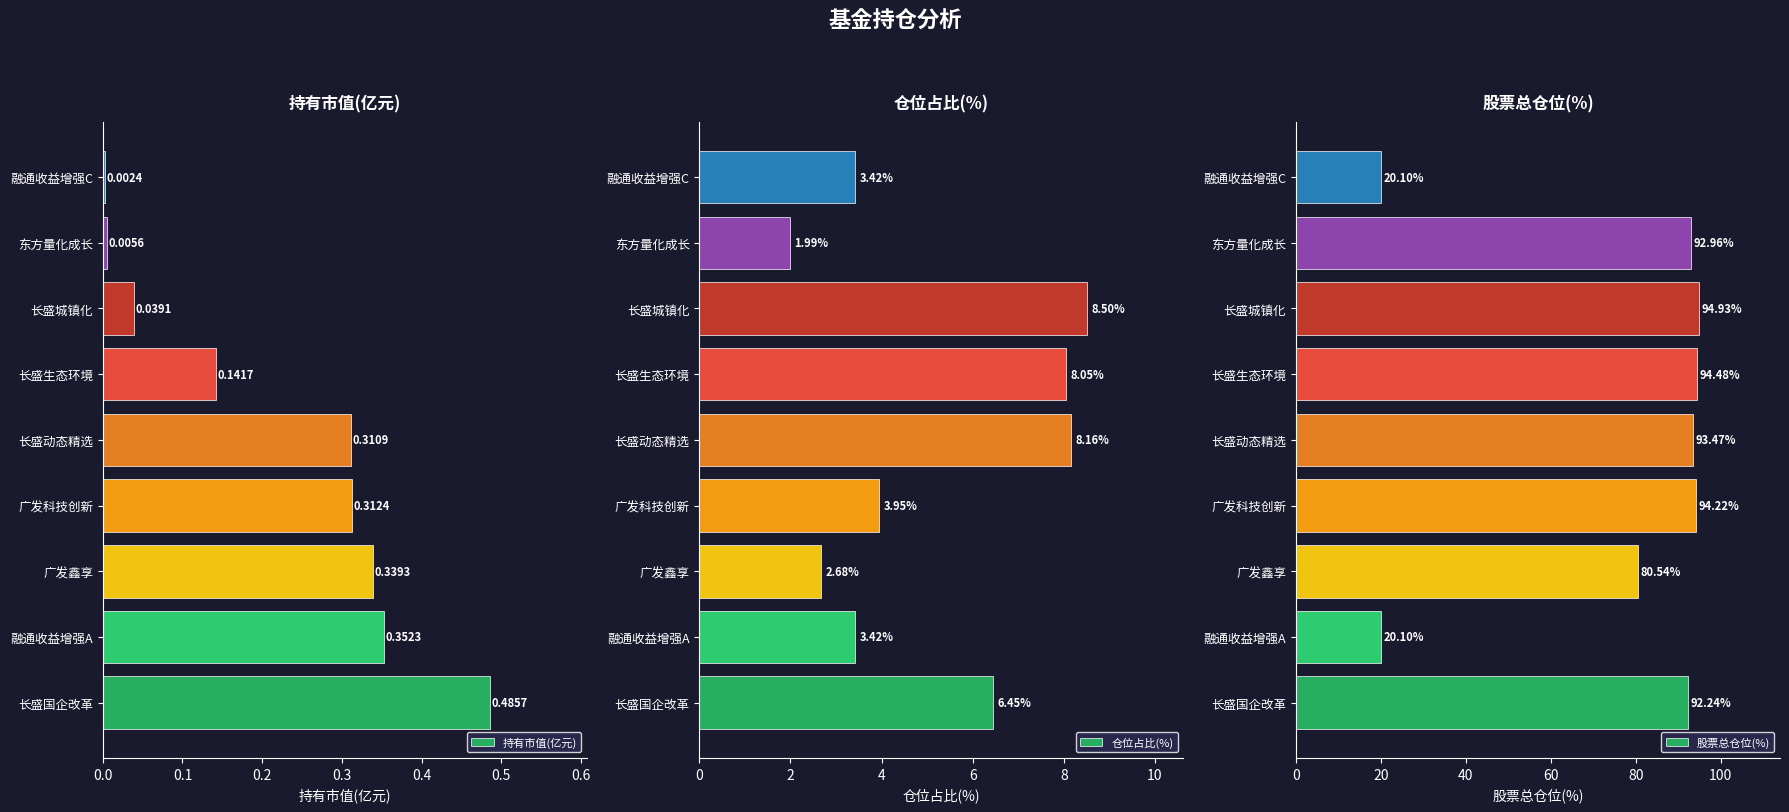

Where is 持有市值(亿元) nearest to the value 0?

融通收益增强C